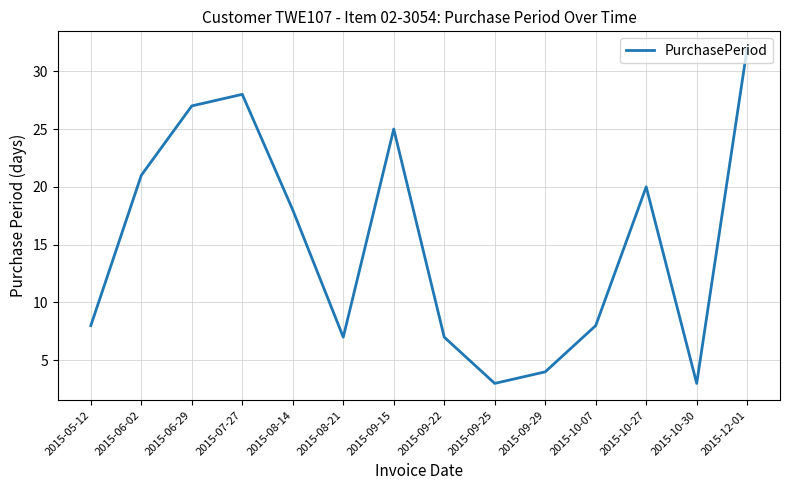

What is the greatest value displayed?

32